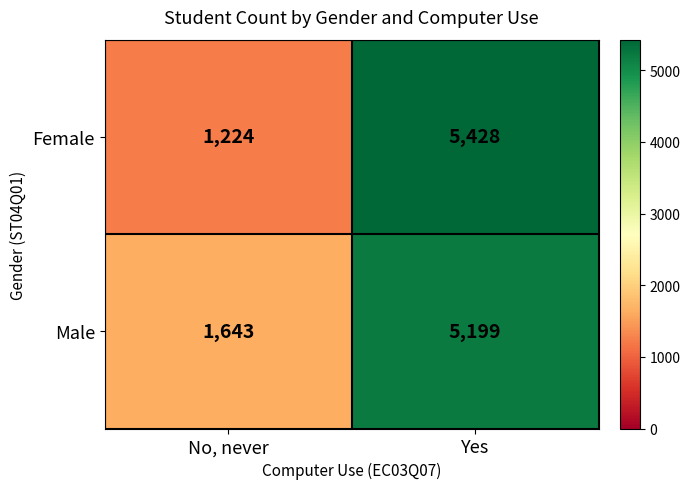

Reading left to right, list all the values displayed in this chart.

Female: No, never=1224	Yes=5428
Male: No, never=1643	Yes=5199